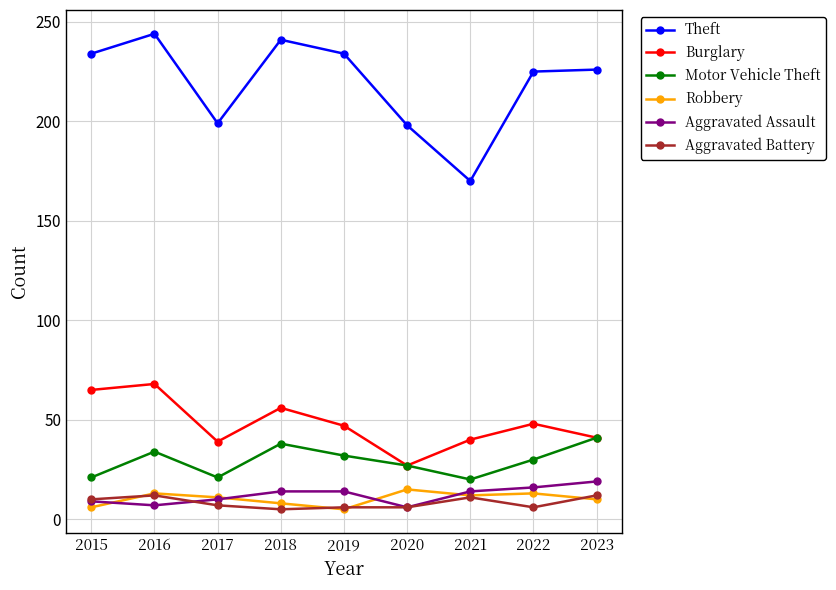

What is the spread (max minus min) of values at 2023?

216